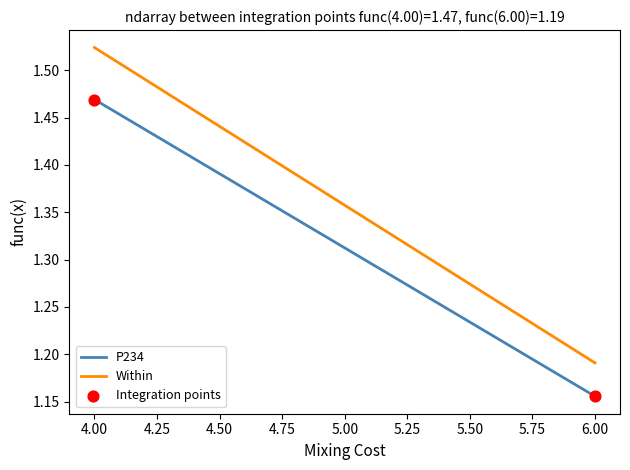

What is the range of X values (max minus min)?

2.0